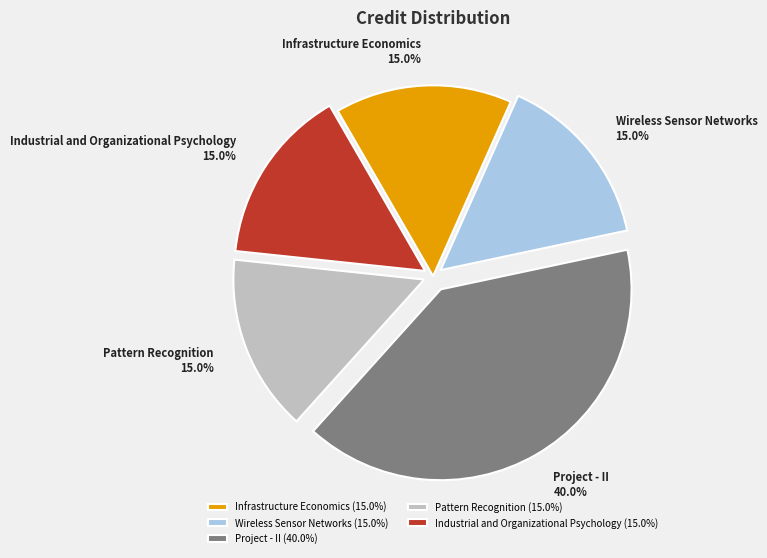

Does Industrial and Organizational Psychology account for over 50% of the chart?

No